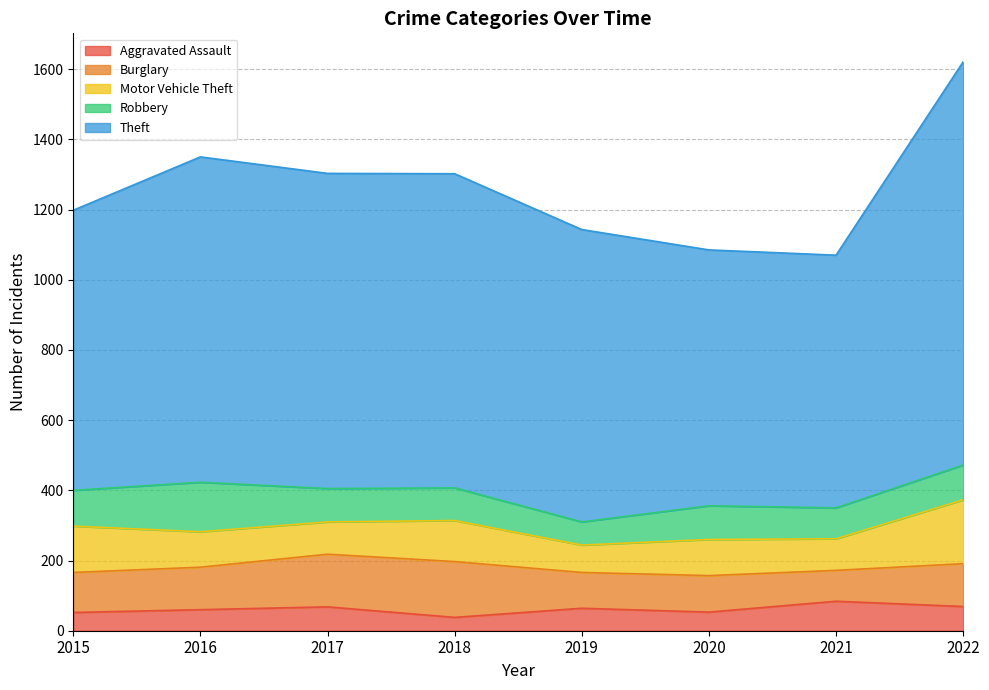

At which category does Burglary reach its first local peak?

2018